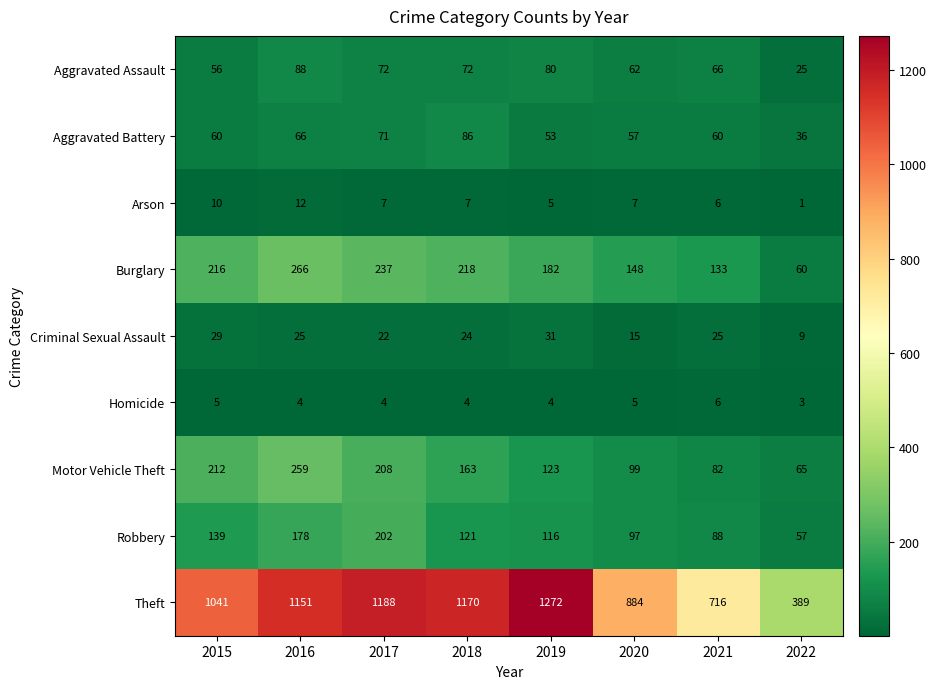

What is the sum of all Theft values?

7811